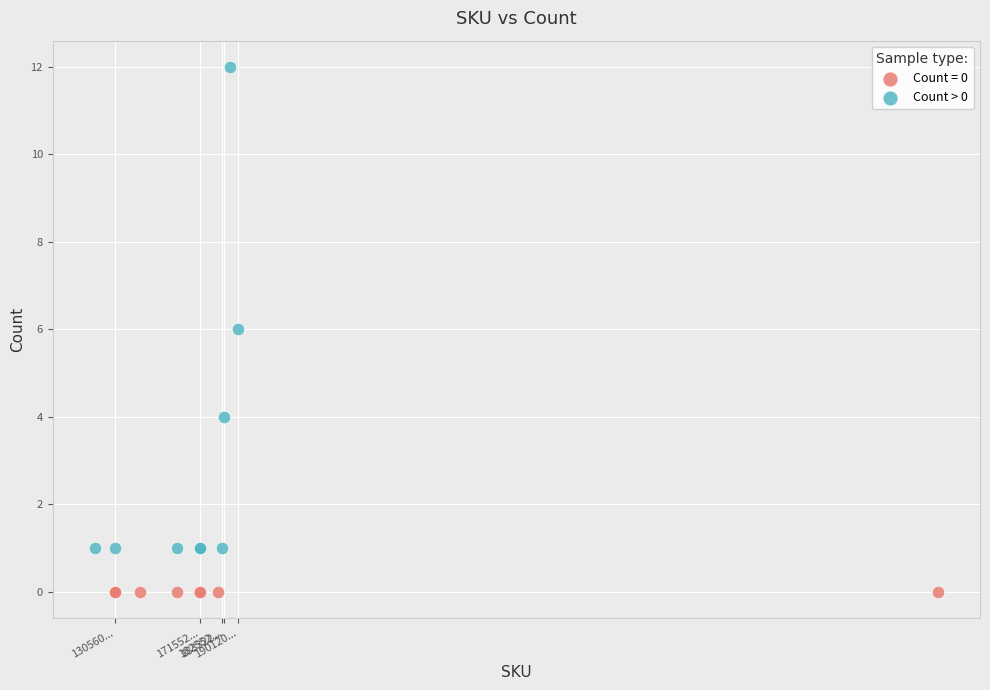

Which series reaches the maximum Y coordinate?

Count > 0